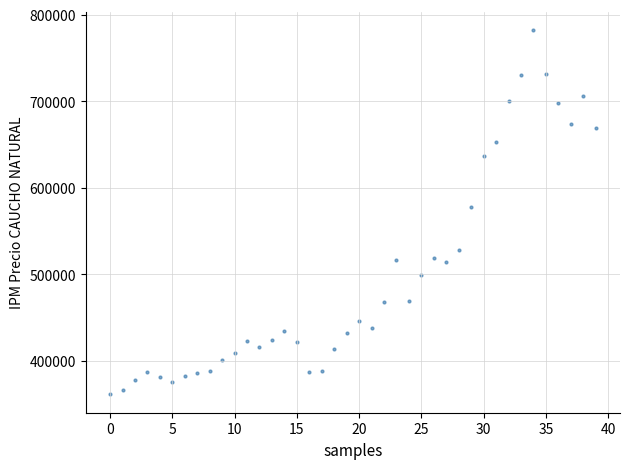

What Y value in the scatter plot is closest to 571927?

577669.5